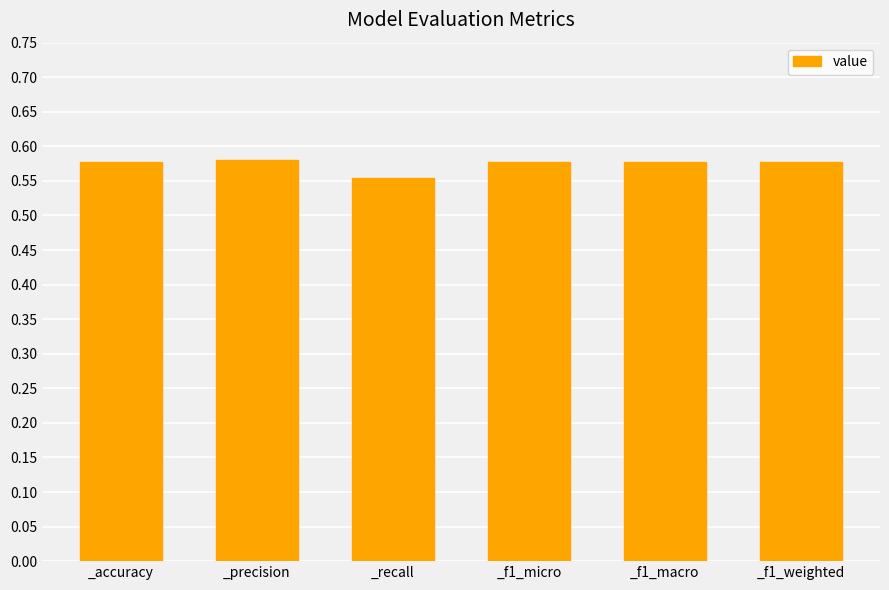

The chart shows a value of 0.9 at _f1_micro. True or false?

False